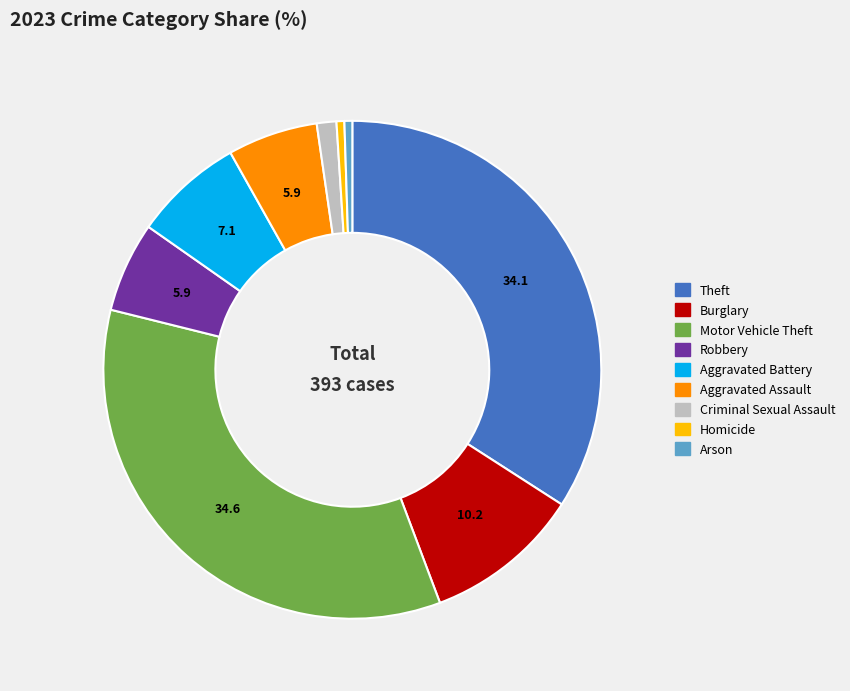

Is there a majority slice in this chart?

No